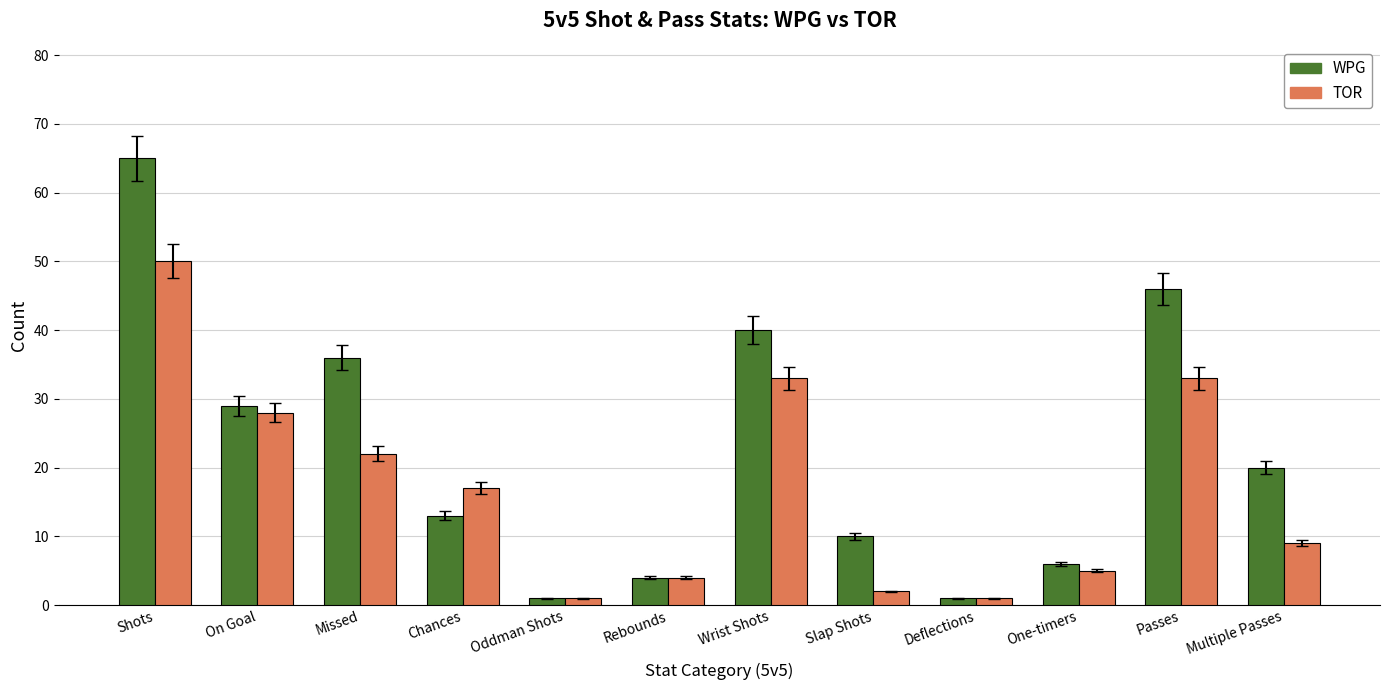

Is it true that WPG equals 46 at Passes?

True